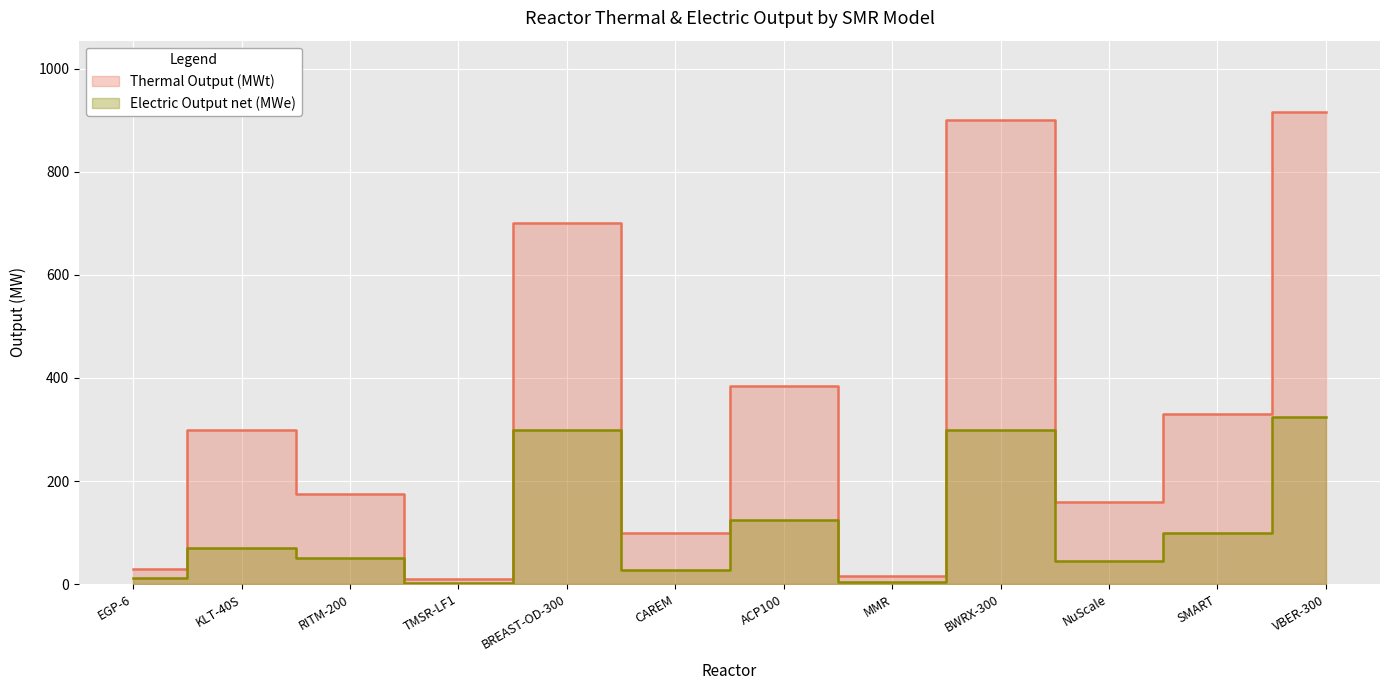

Where is the first local minimum for Thermal Output (MWt)?

TMSR-LF1